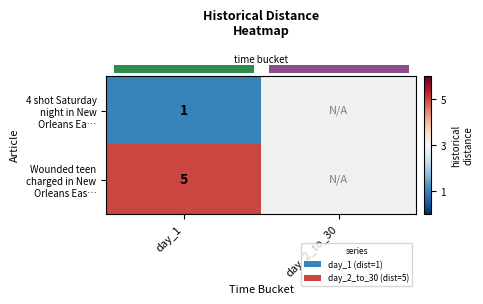

Which category has the highest value across all series?

day_1